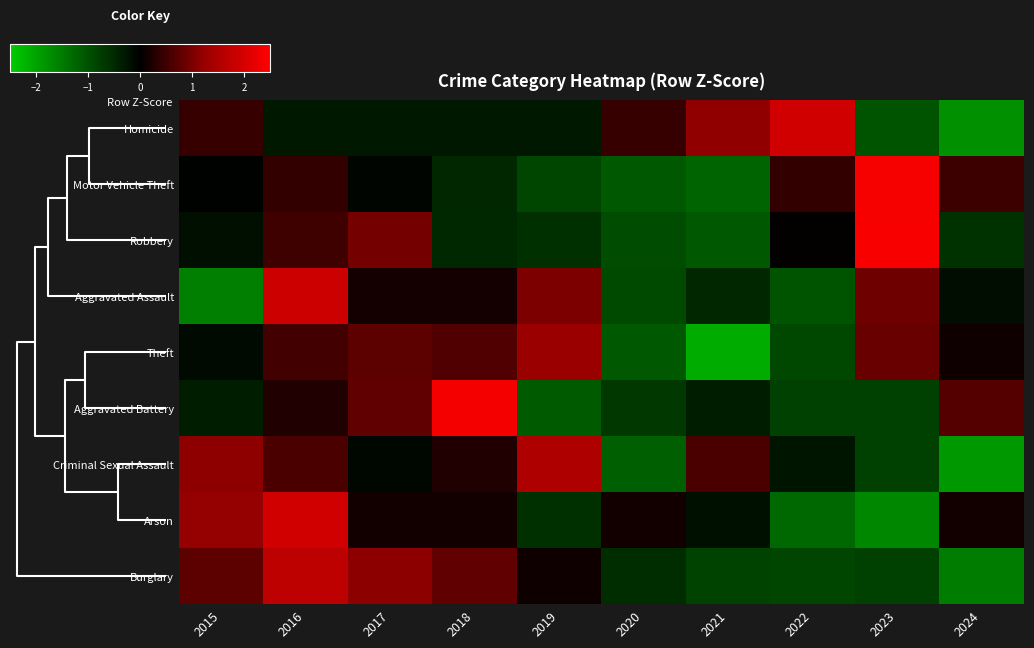

What is the greatest value displayed?

2.4